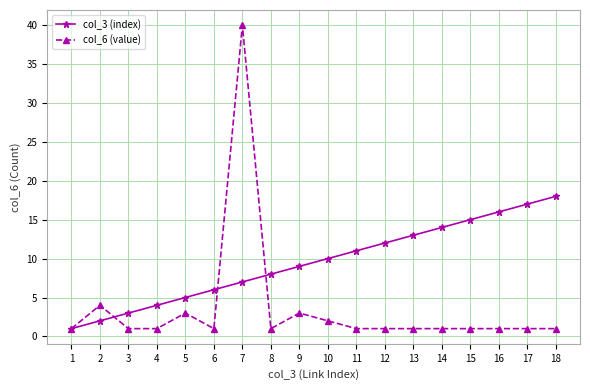

What is the value of the col_3 (index) point at the 16th from the left?

16